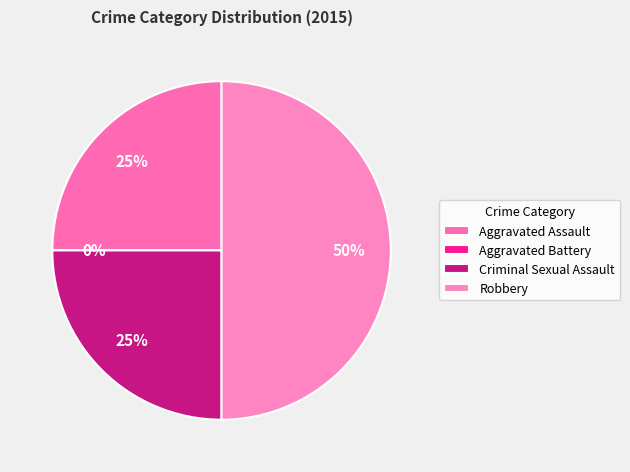

Between Aggravated Battery and Criminal Sexual Assault, which is larger?

Criminal Sexual Assault